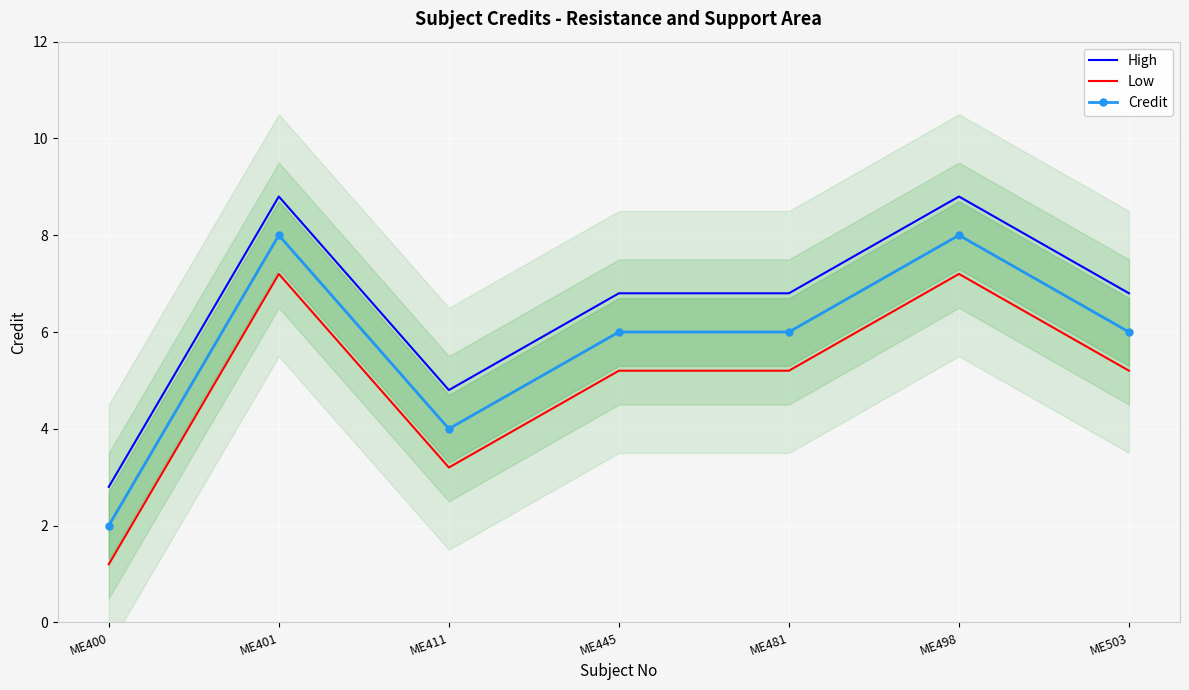

Which series has the widest spread of values?

High